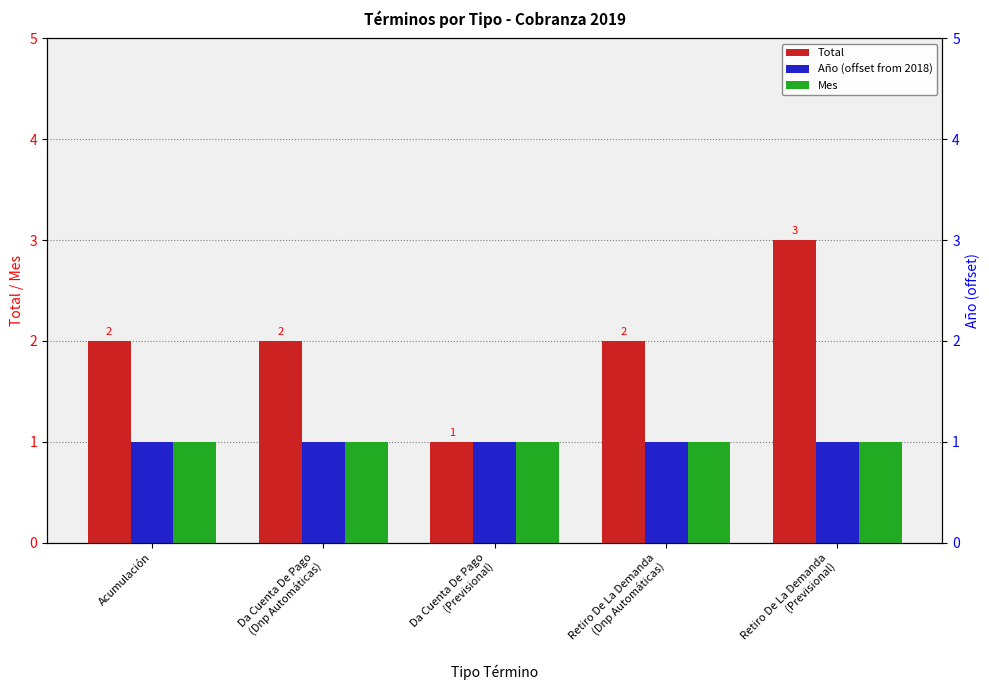

What is the sum of the Año (offset from 2018) values at Da Cuenta De Pago
(Dnp Automáticas) and Acumulación?

2